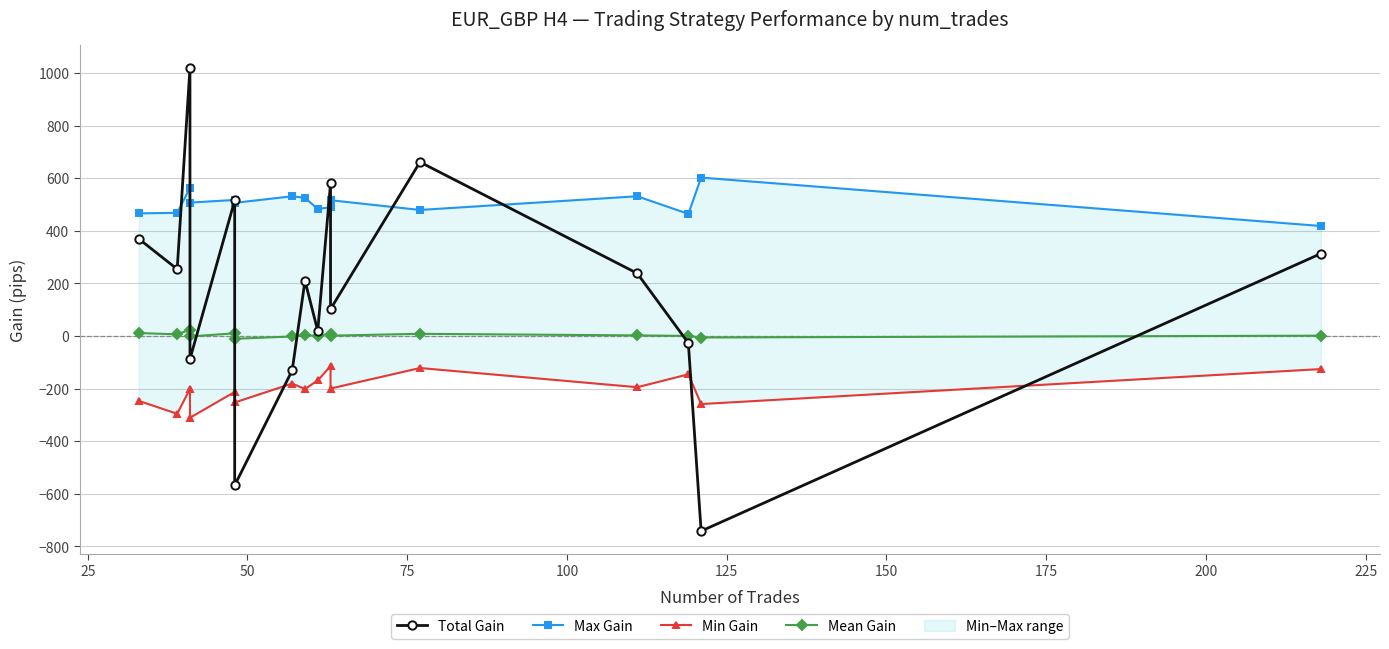

Is it true that Min Gain equals -111 at 250?

False